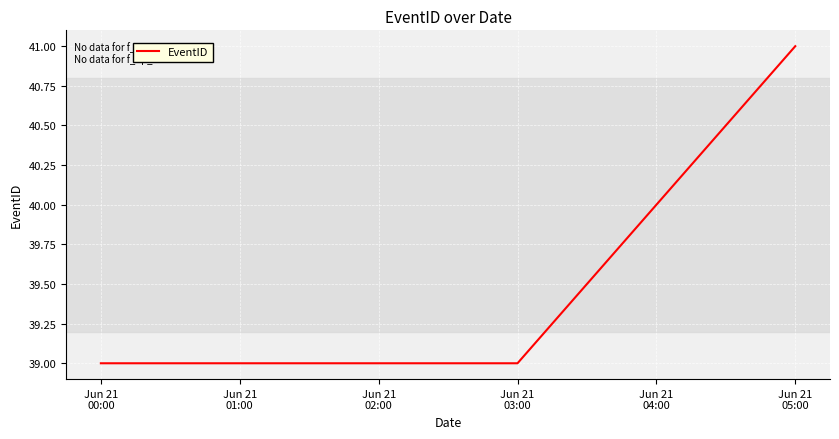

The value at Jun 21
01:00 is 39. True or false?

True